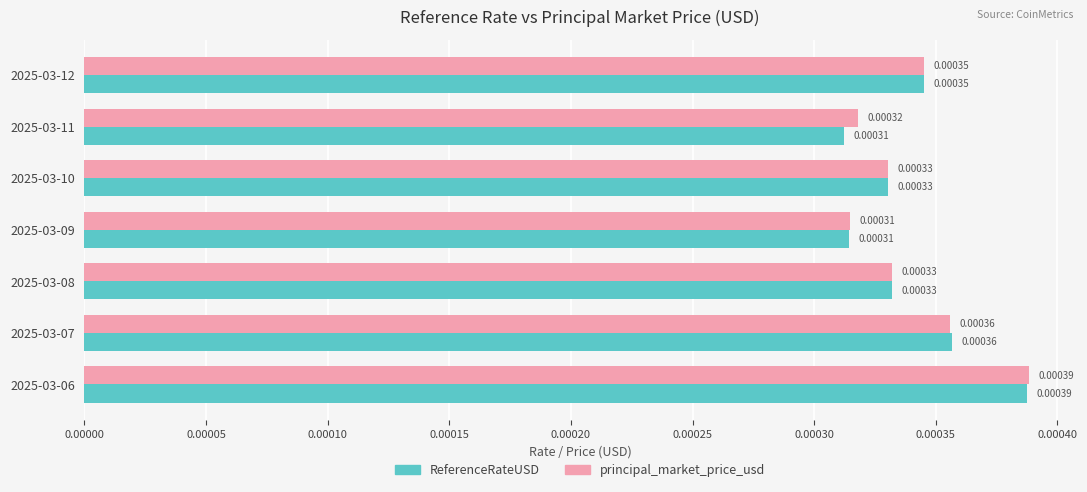

Which series changed the most between 2025-03-08 and 2025-03-11?

ReferenceRateUSD